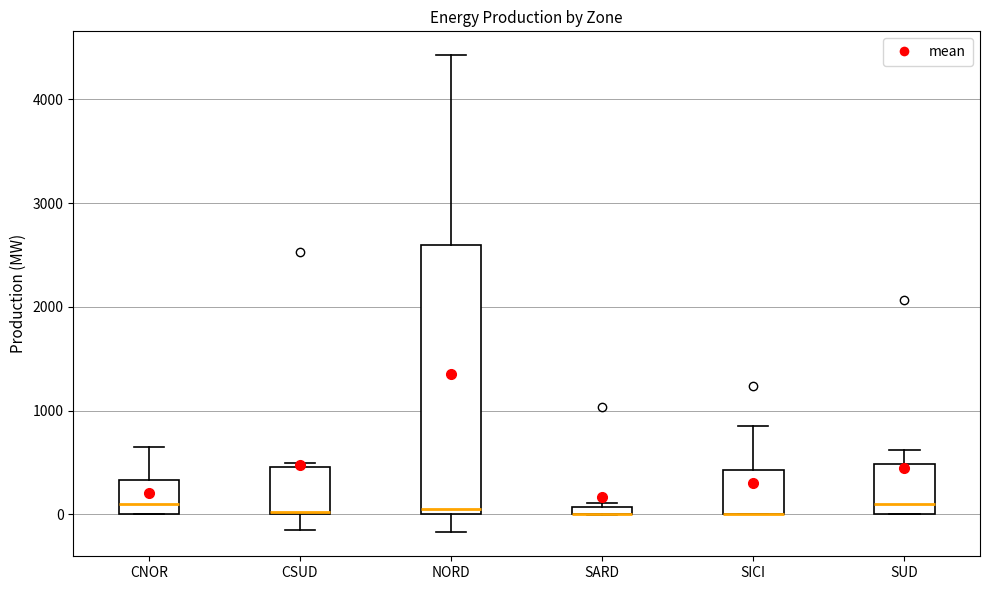

Where is the upper edge of the box for SUD on the y-axis? The values are not printed on the chart, so give them approximately, as read against the axis.

500